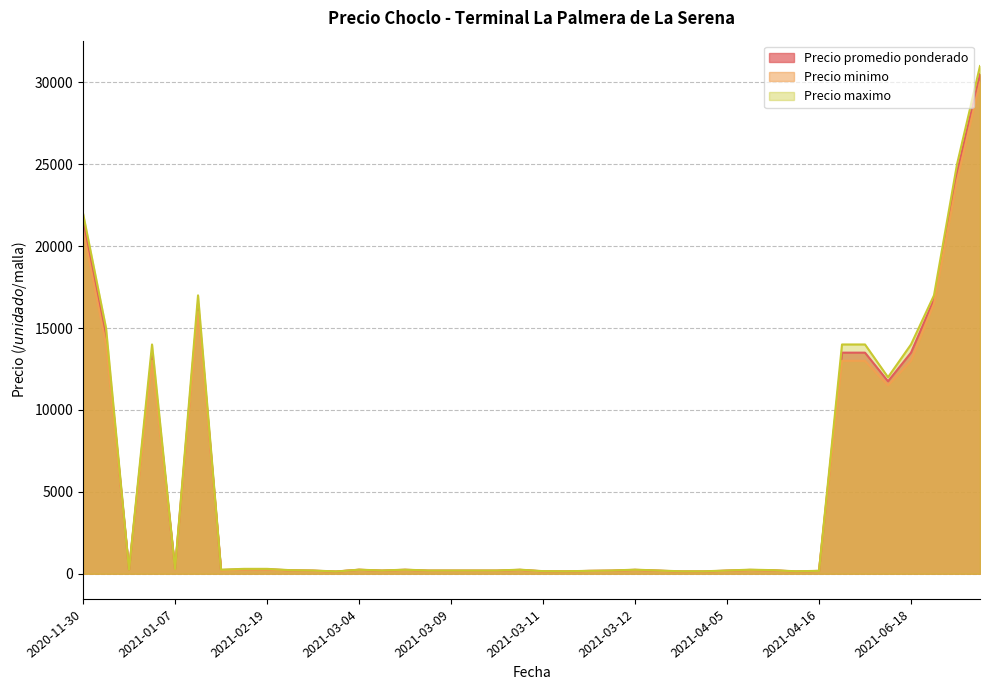

True or false: Precio minimo and Precio maximo intersect in this chart.

False